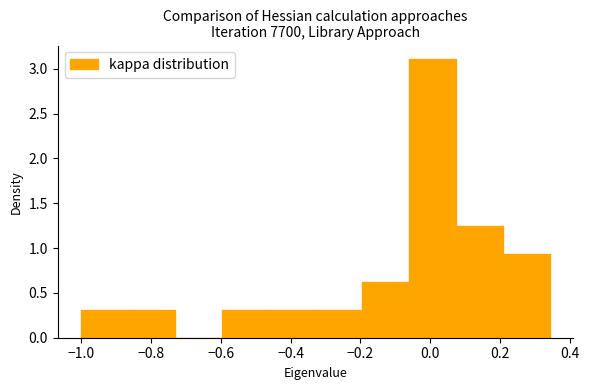

Which range on the x-axis has the tallest bar?

-0.06 to 0.08